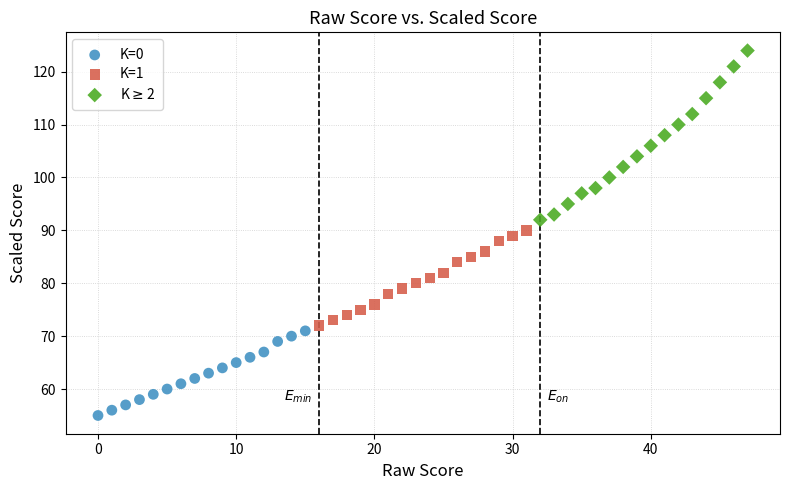

Which series reaches the minimum Y coordinate?

K=0